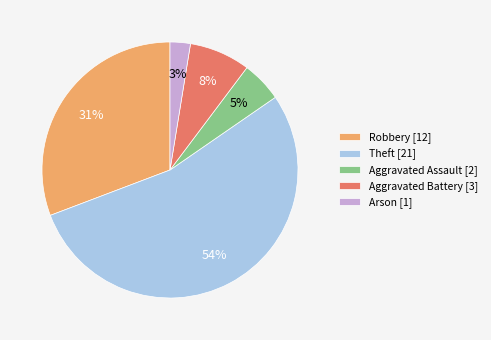

Which slice represents more than half of the pie?

Theft